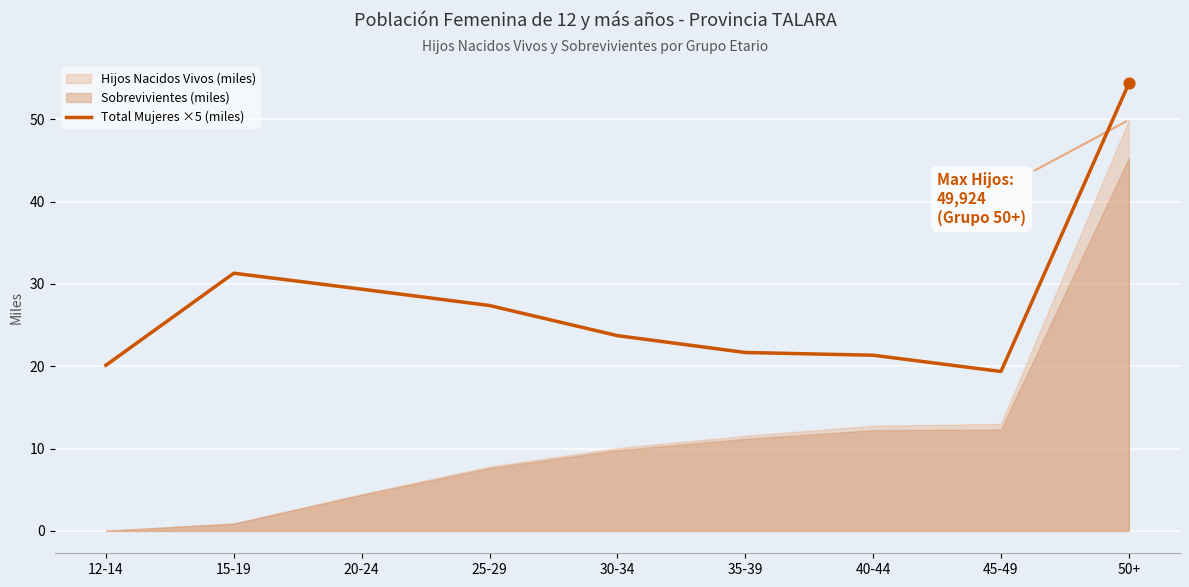

What is the highest value of the Total Mujeres ×5 (miles) series?

54.4